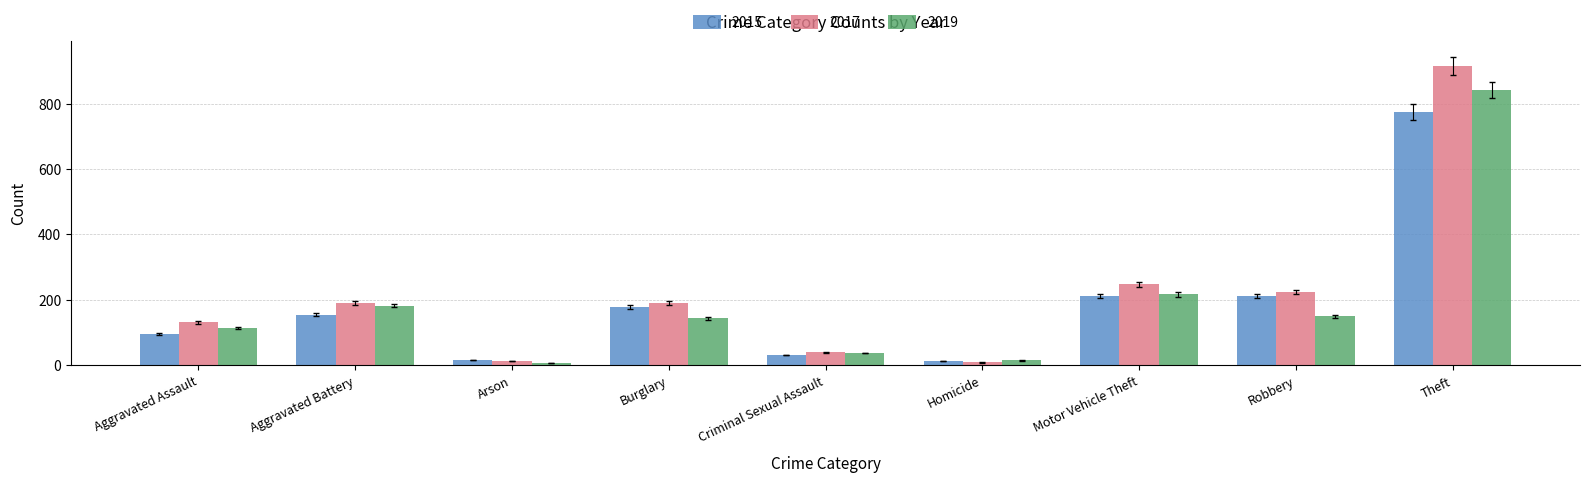

Where is 2017 nearest to the value 462?

Motor Vehicle Theft